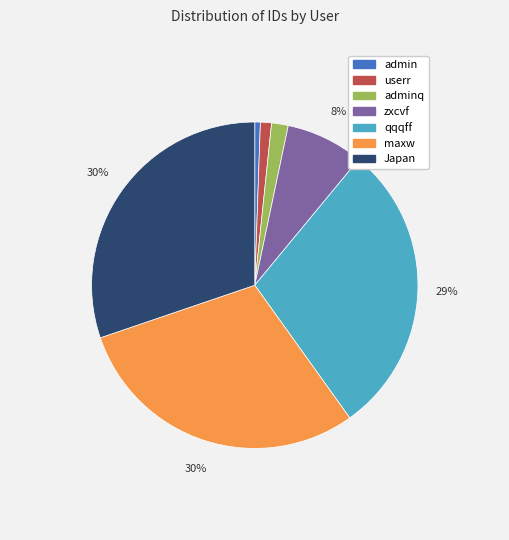

Count the number of slices in the pie.

7